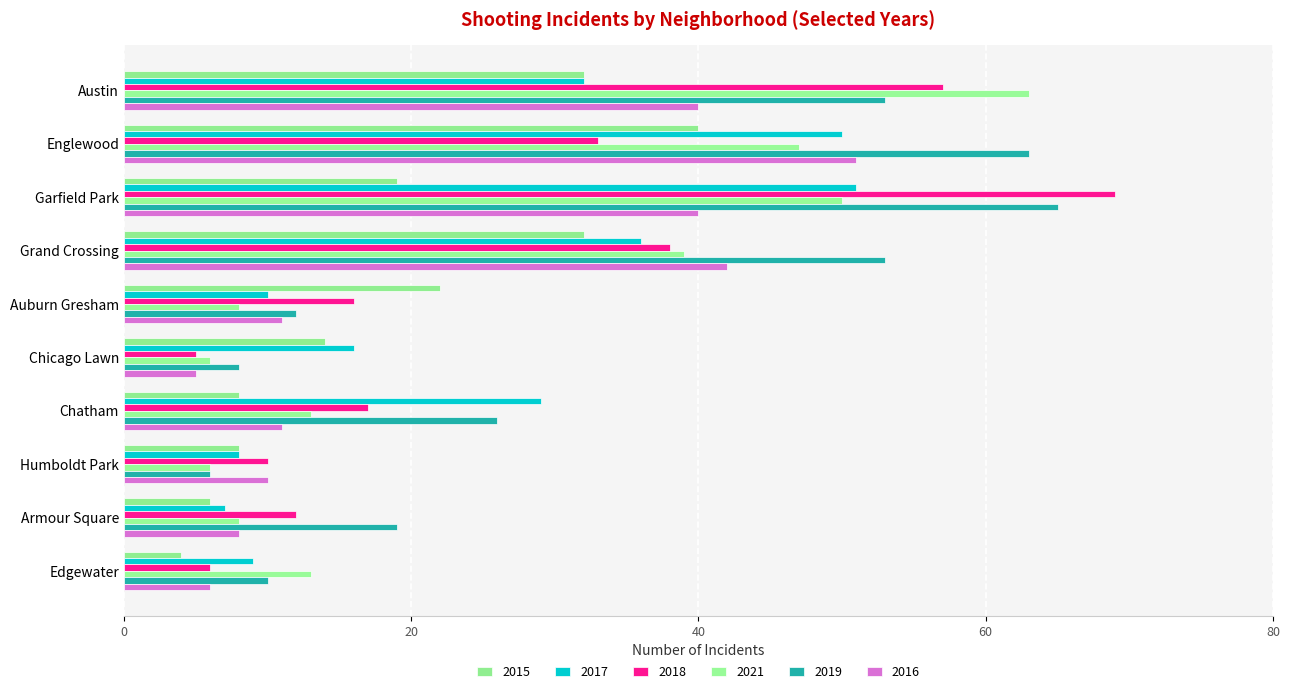

The value of 2018 at Armour Square is 19. True or false?

False